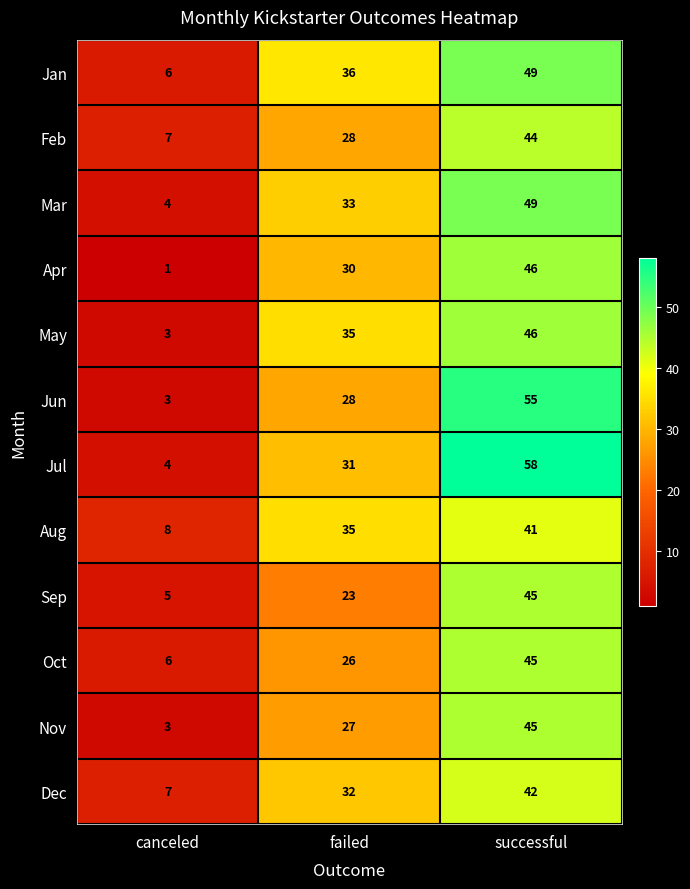

Read the Nov value at failed, to the nearest 5.

25